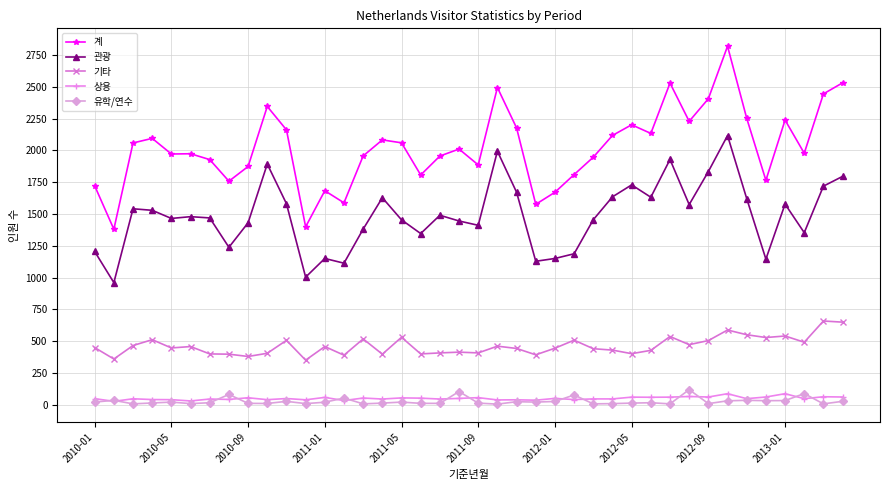

At how many categories does at least one series exceed 212?

40